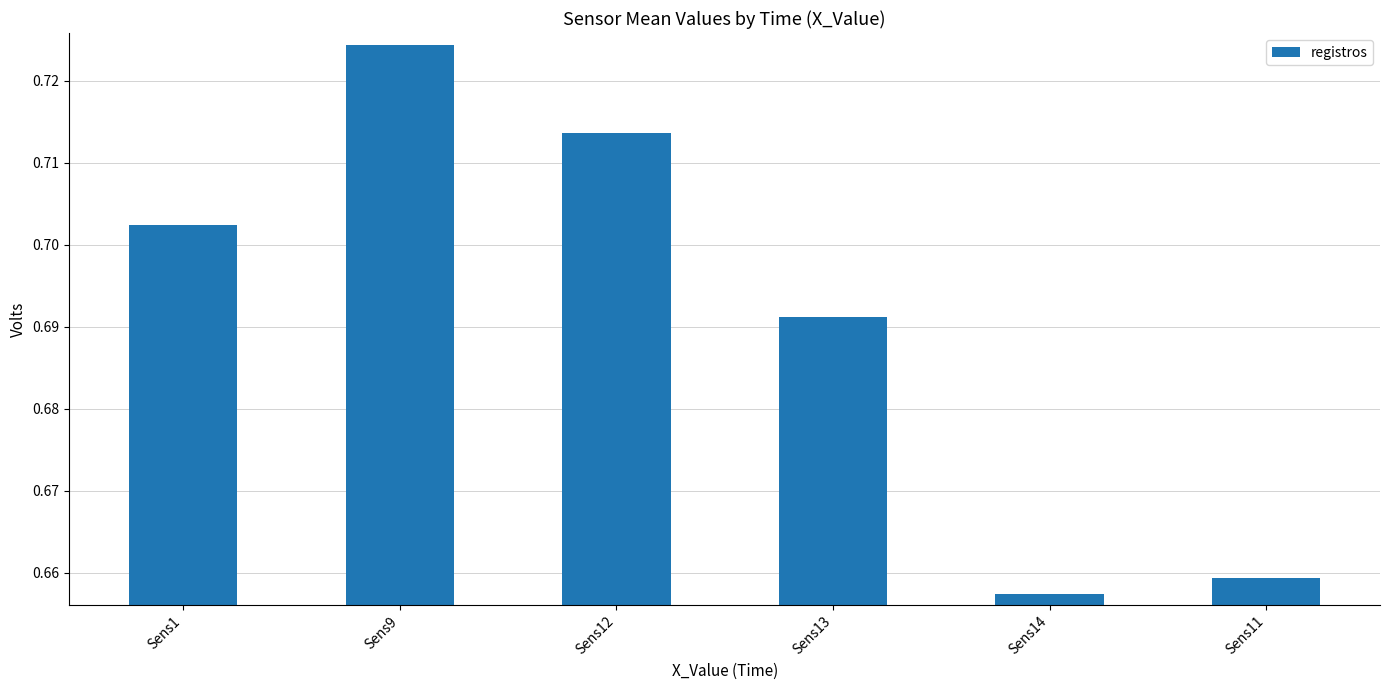

What is the sum of the values at Sens9 and Sens14?

1.4